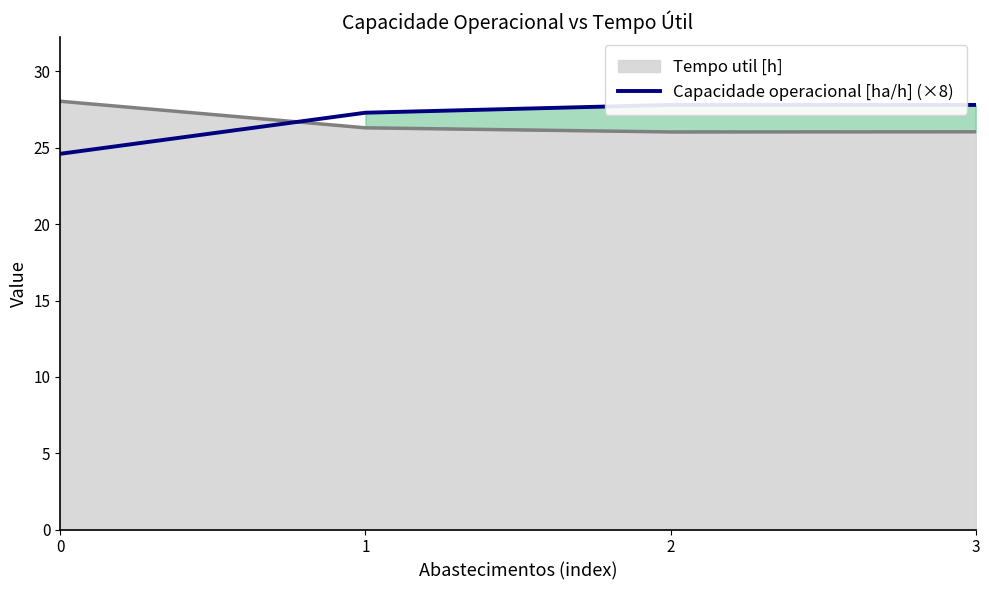

What is the minimum value shown in the chart?

24.6